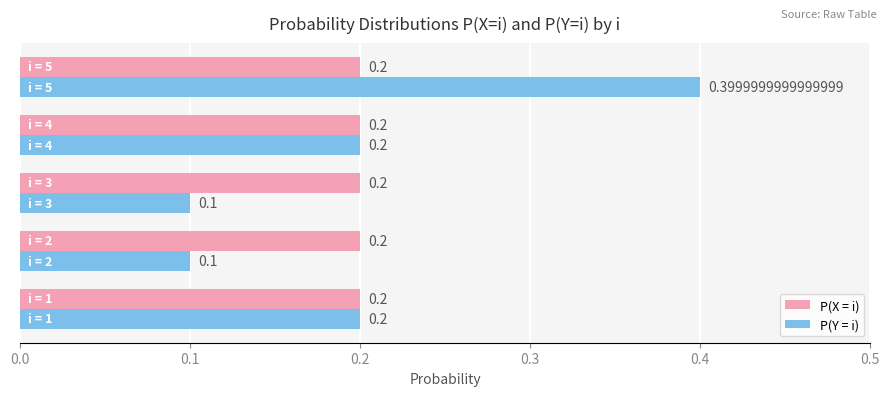

What is the average value of the P(X = i) series?

0.2